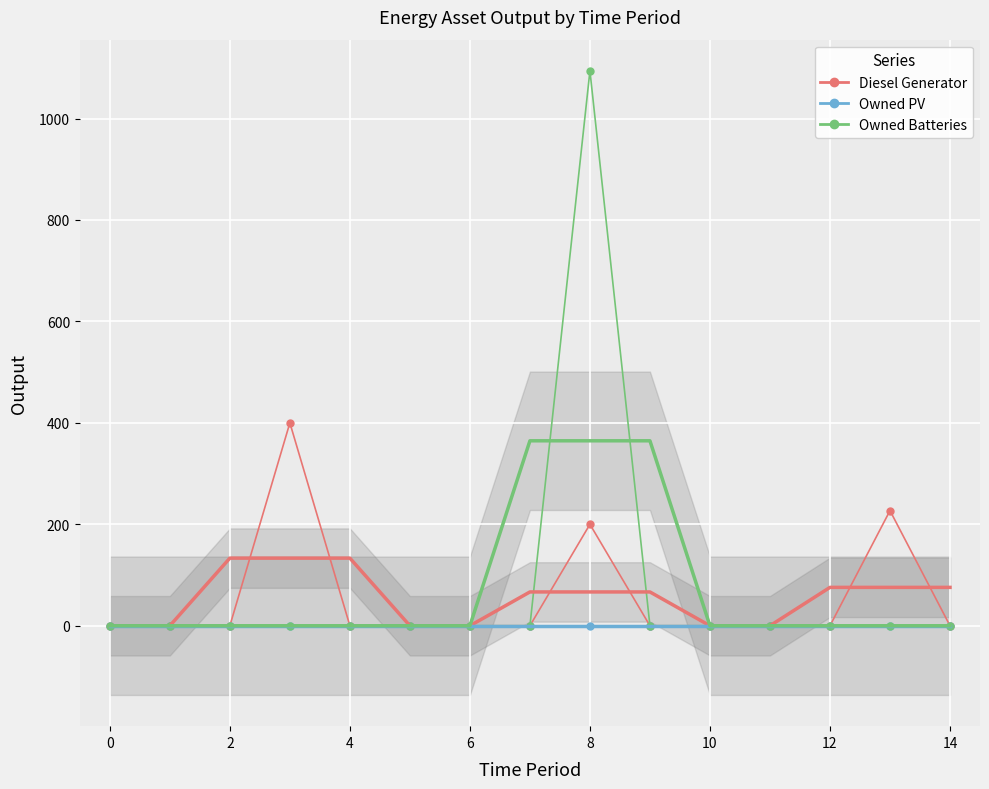

True or false: Owned PV and Owned Batteries cross at least once.

False